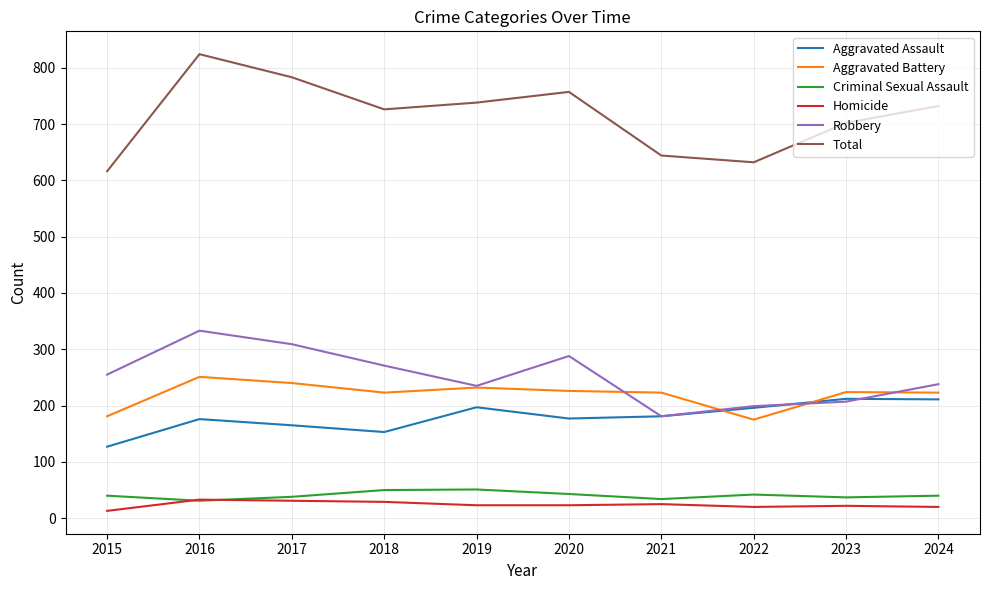

What is the sum of all Robbery values?

2516